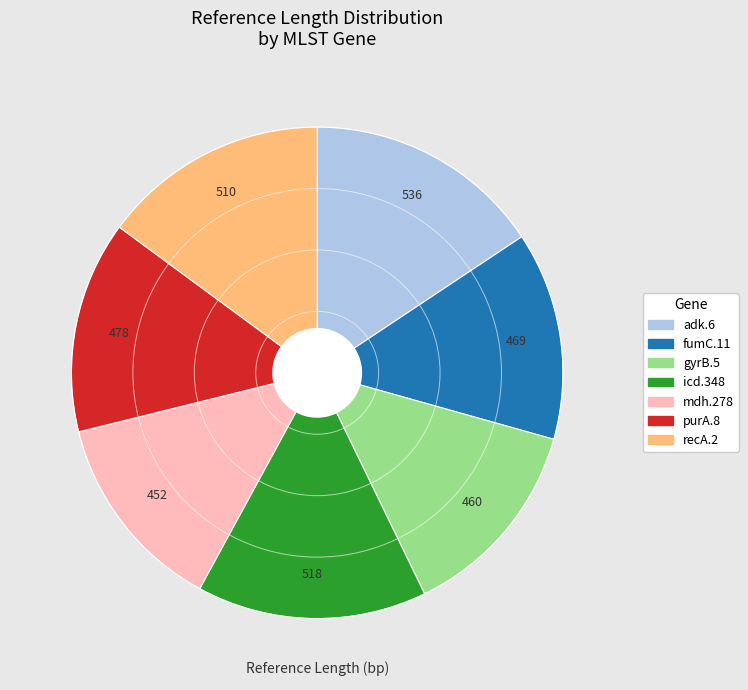

Does gyrB.5 account for over 50% of the chart?

No